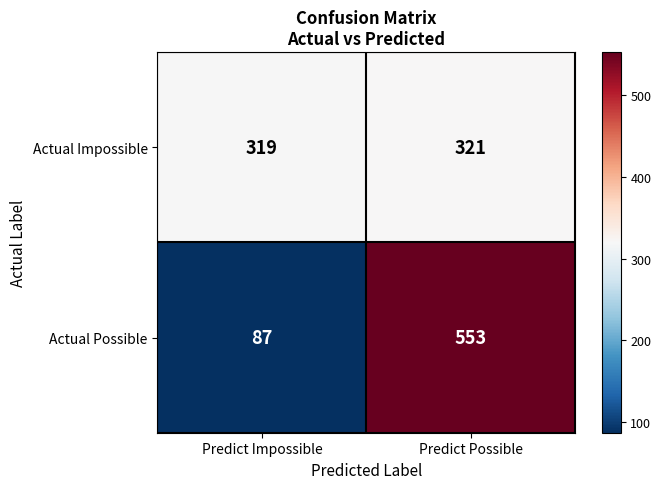

Reading right to left, transcribe all the data shown in this chart.

Actual Impossible: 321	319
Actual Possible: 553	87